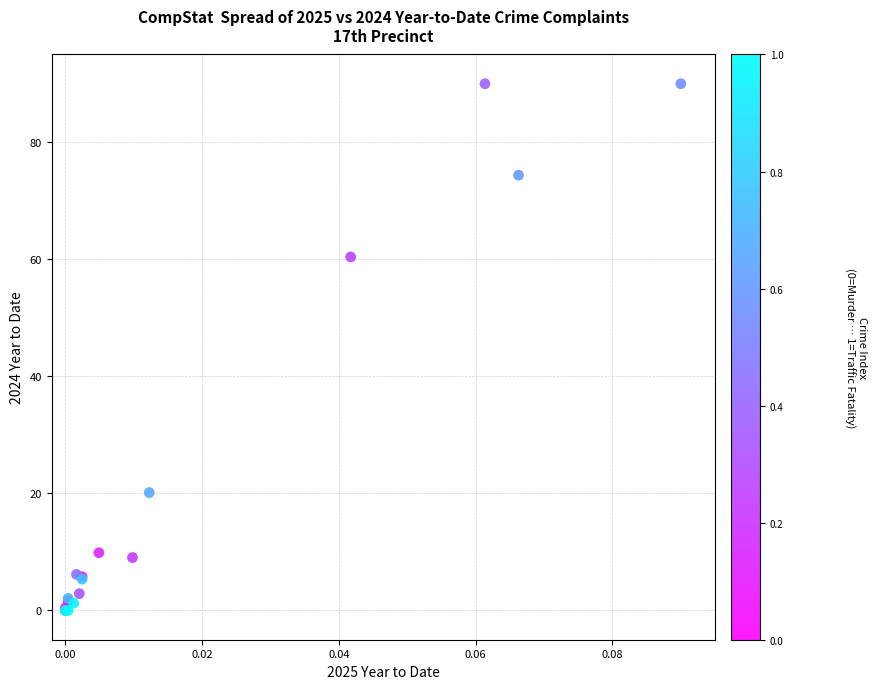

What Y value in the scatter plot is closest to 45?

60.4